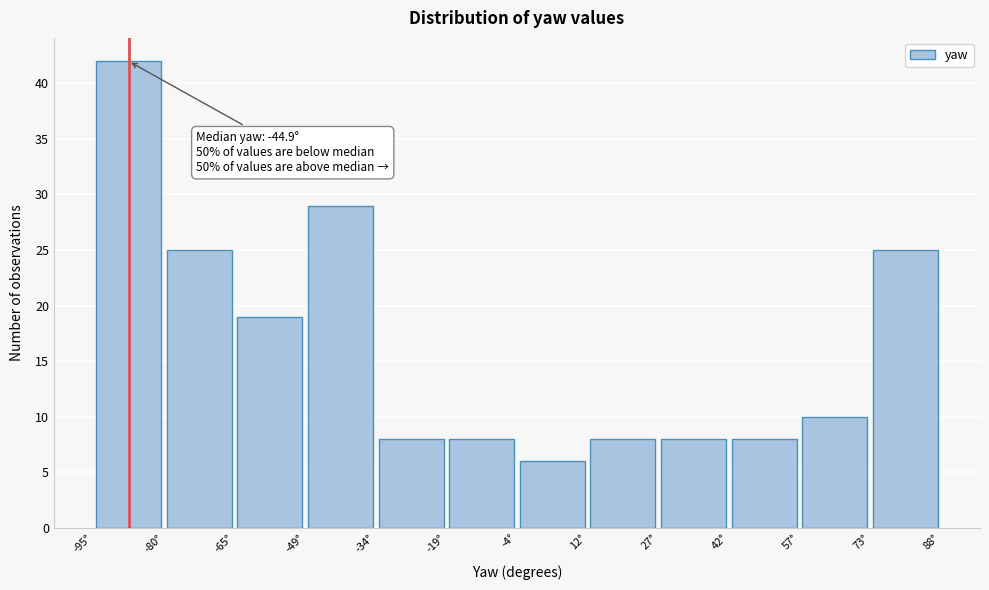

Over which range of the x-axis is the bar tallest?

-94 to -80